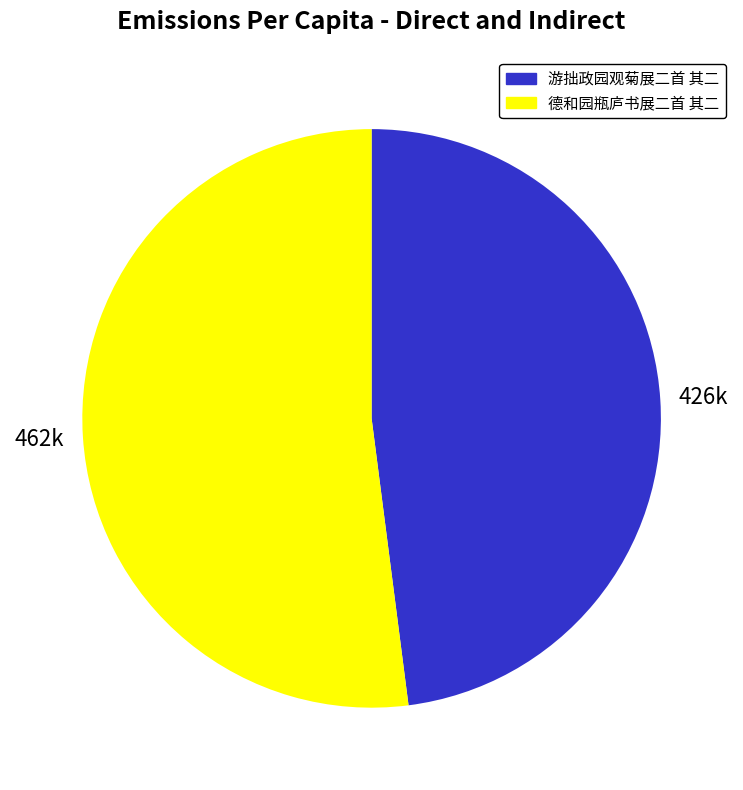

What is the ratio of the value at 德和园瓶庐书展二首 其二 to the value at 游拙政园观菊展二首 其二?

1.1